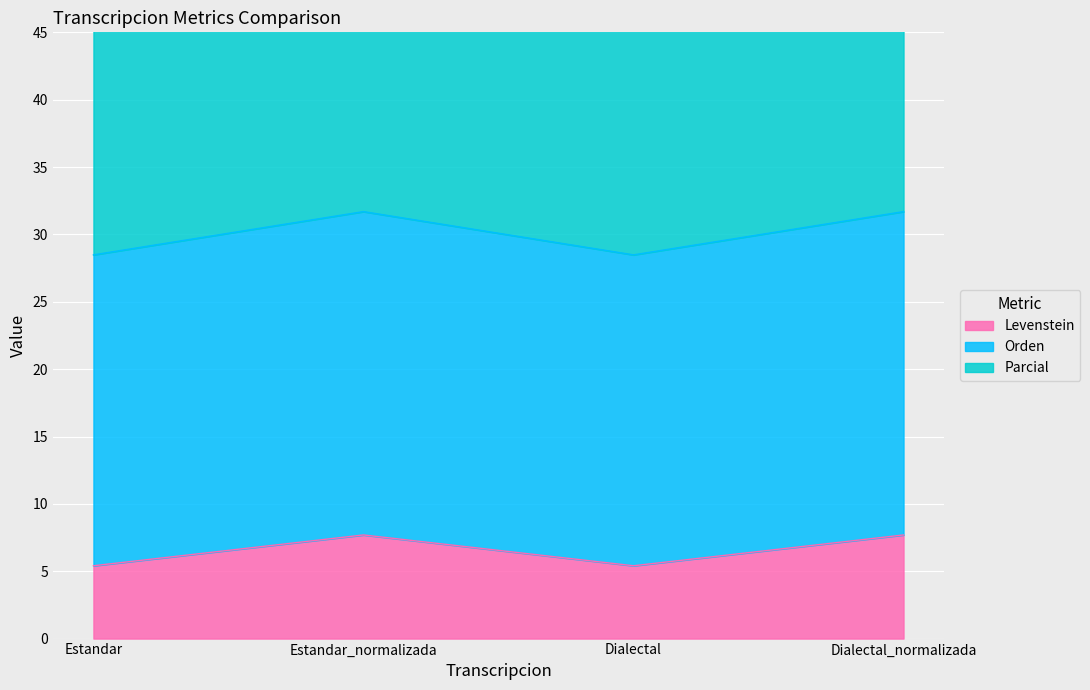

How many interior local peaks does the Levenstein series have?

1